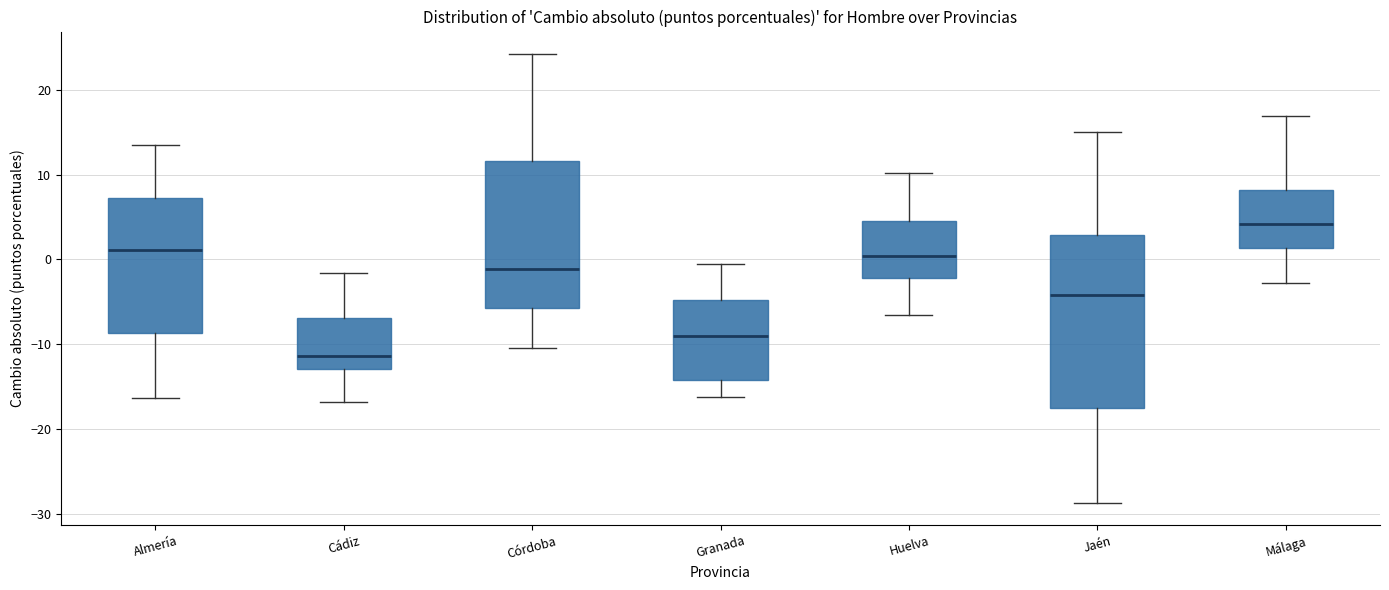

Reading left to right, read every box against the y-axis: the position of its median line, the range the box covers, and the ends of its whiskers. The values are not printed on the chart, so give them approximately, as read against the axis.

Almería: median 1, box -9 to 7, whiskers -16 to 13
Cádiz: median -11, box -13 to -7, whiskers -17 to -2
Córdoba: median -1, box -6 to 12, whiskers -10 to 24
Granada: median -9, box -14 to -5, whiskers -16 to 0
Huelva: median 0, box -2 to 4, whiskers -7 to 10
Jaén: median -4, box -17 to 3, whiskers -29 to 15
Málaga: median 4, box 1 to 8, whiskers -3 to 17